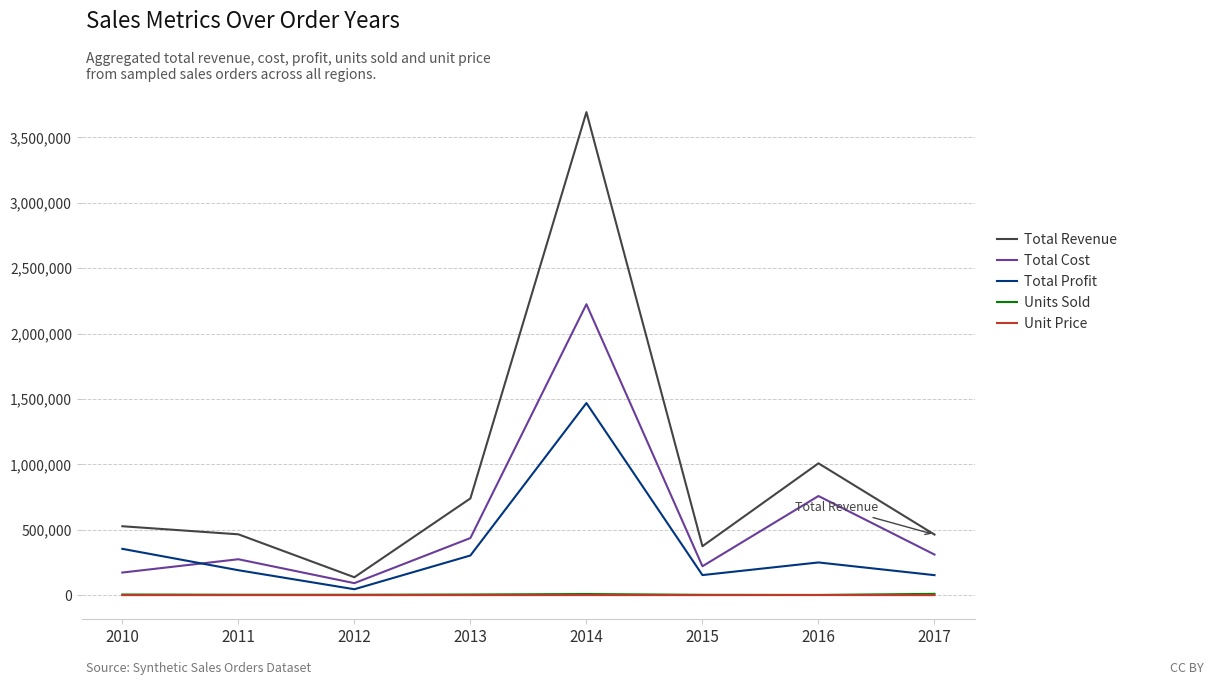

Between 2014 and 2017, which series saw the biggest shift?

Total Revenue